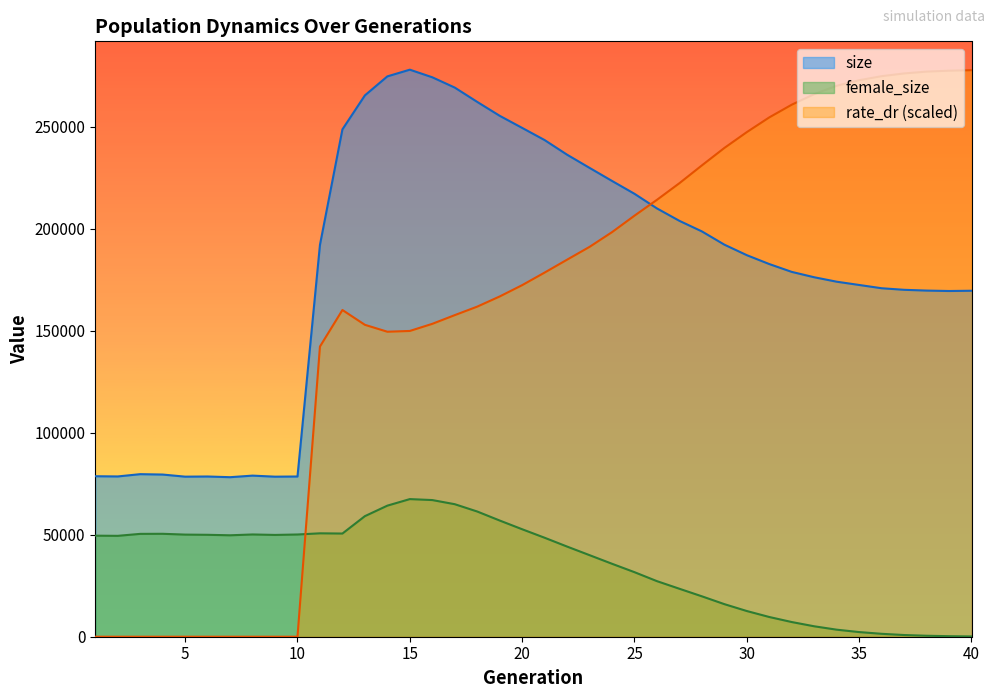

Is it true that size equals 283323.5 at 40?

False